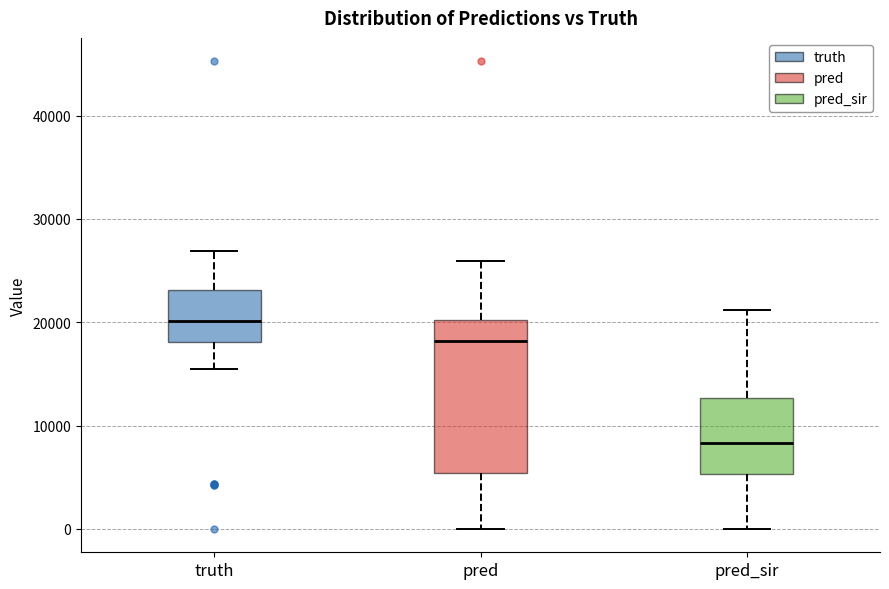

Reading left to right, read every box against the y-axis: the position of its median line, the range the box covers, and the ends of its whiskers. The values are not printed on the chart, so give them approximately, as read against the axis.

truth: median 20000, box 18000 to 23000, whiskers 16000 to 27000
pred: median 18000, box 5000 to 20000, whiskers 0 to 26000
pred_sir: median 8000, box 5000 to 13000, whiskers 0 to 21000